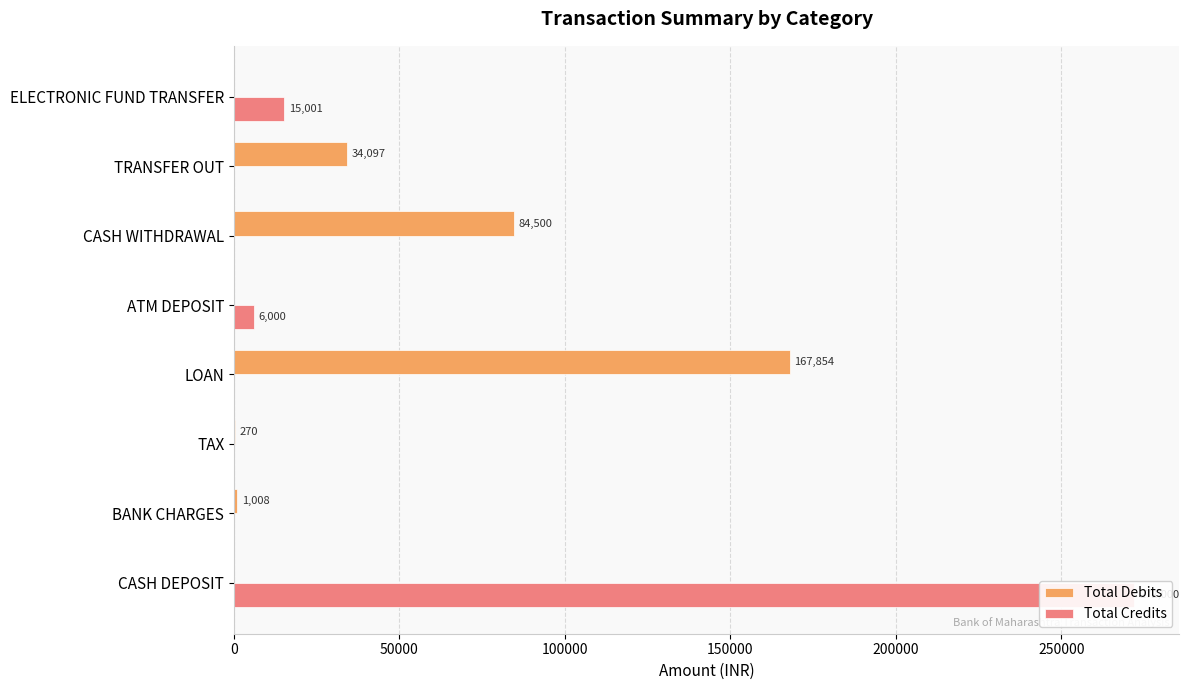

The value of Total Debits at LOAN is 113677.5. True or false?

False